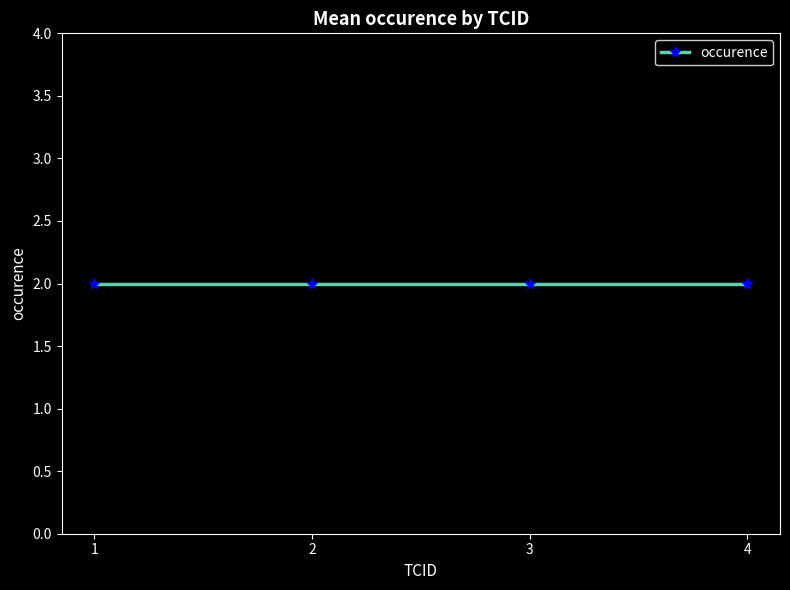

How many series are shown in this chart?

1